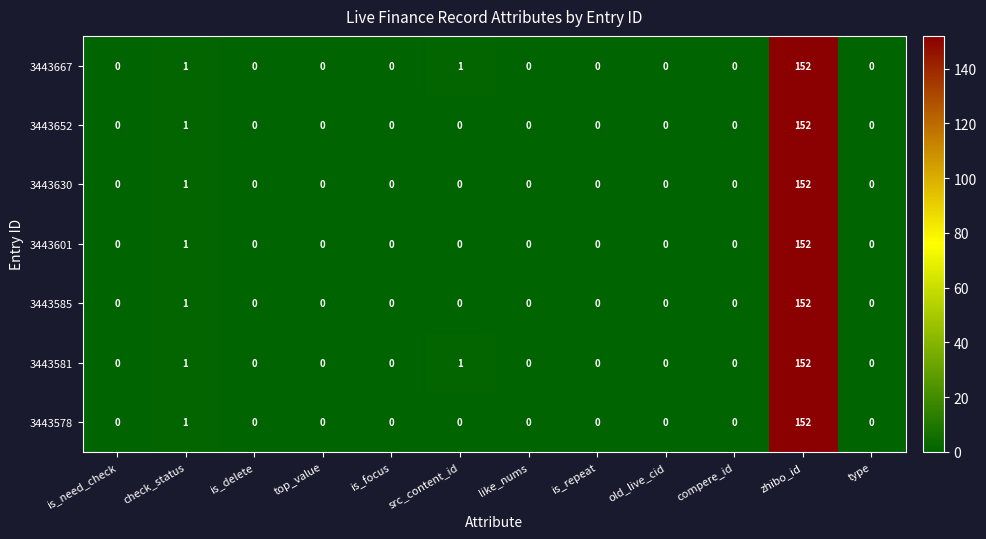

What is the sum of the 3443581 values at zhibo_id and is_focus?

152